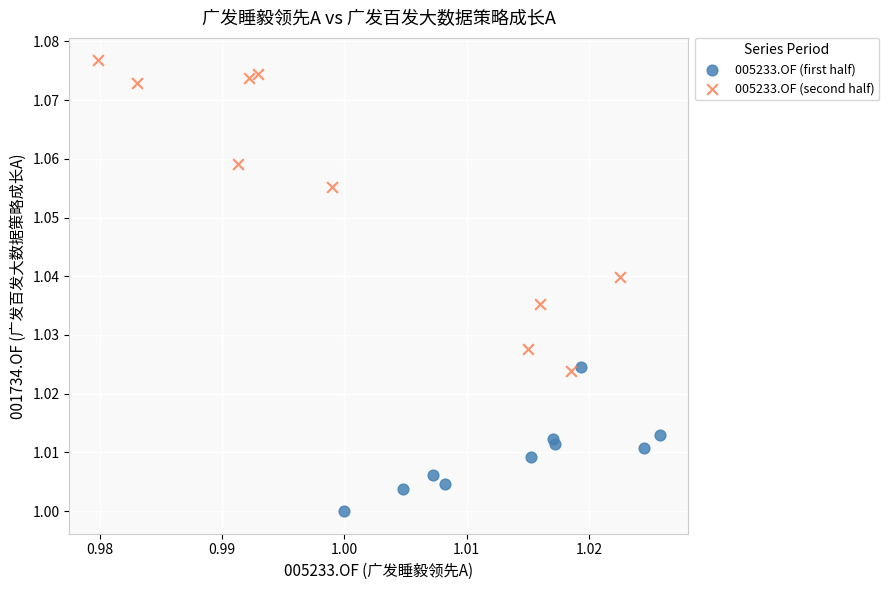

Which series has the widest spread of Y values?

005233.OF (second half)